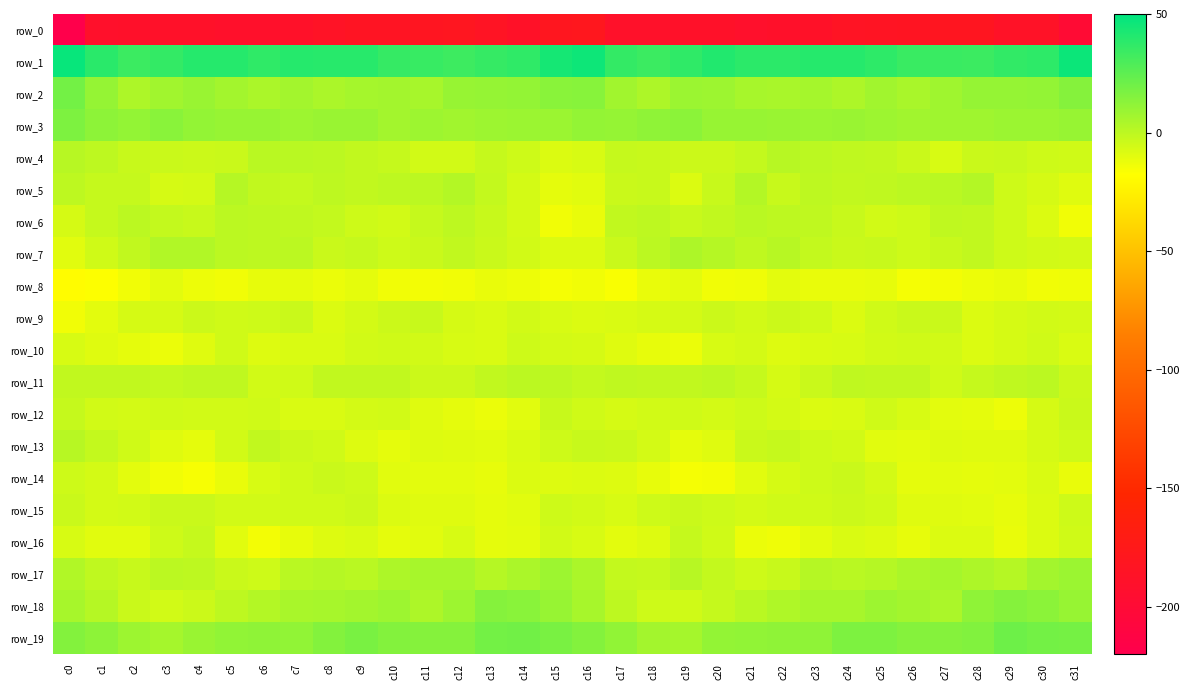

True or false: row_1 has a value of 56.8 at c17.

False